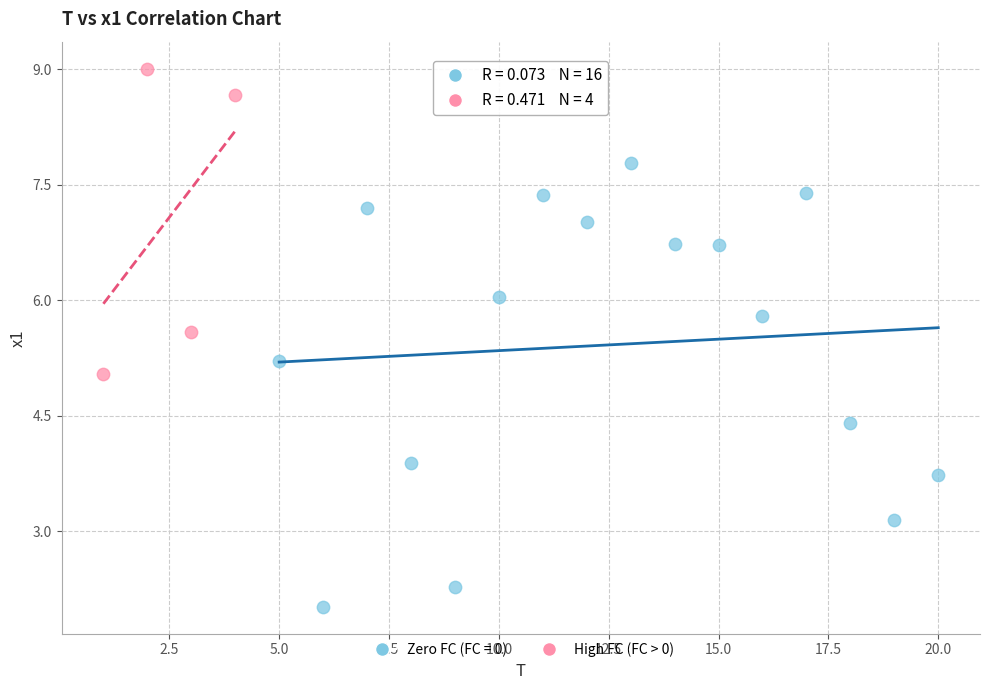

Which series has the widest spread of Y values?

Zero FC (FC = 0)